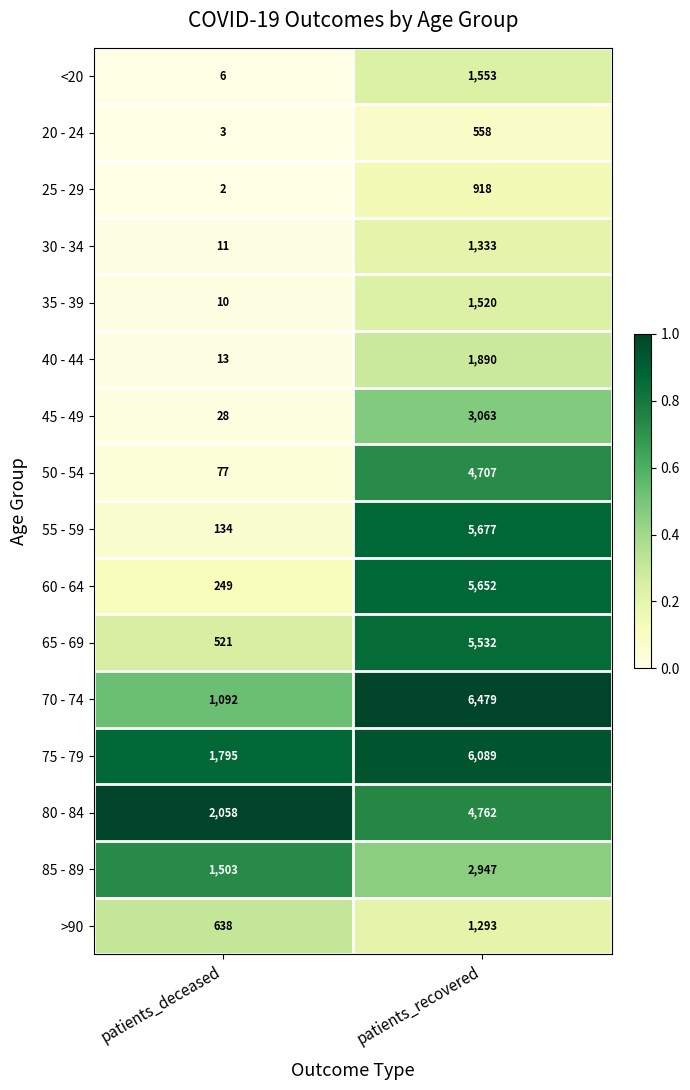

What is the difference between the 20 - 24 values at patients_deceased and patients_recovered?

555